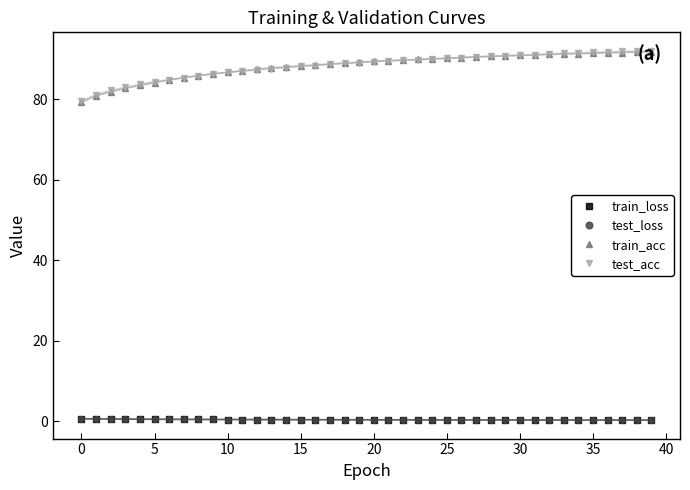

What are all the series names shown in the legend?

train_loss, test_loss, train_acc, test_acc